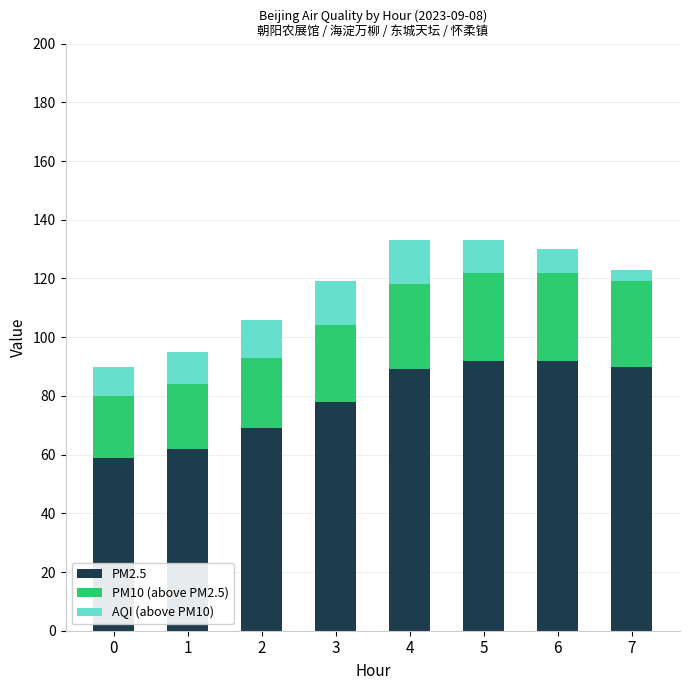

Are the bars horizontal?

No